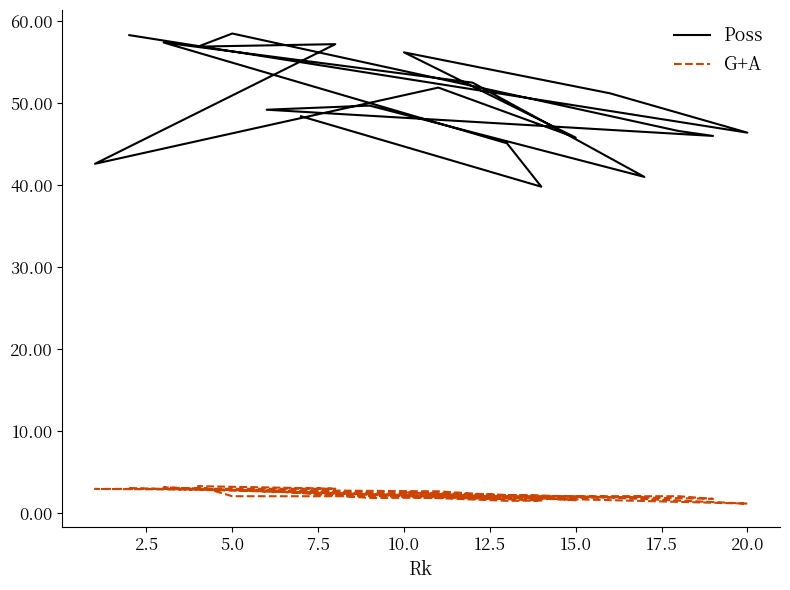

Does the chart display data point markers on the line(s)?

No